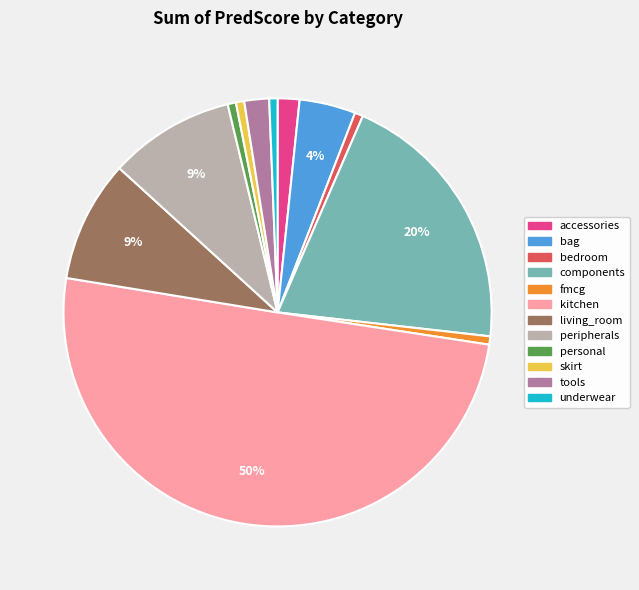

To the nearest percent, what portion does kitchen represent?

50%